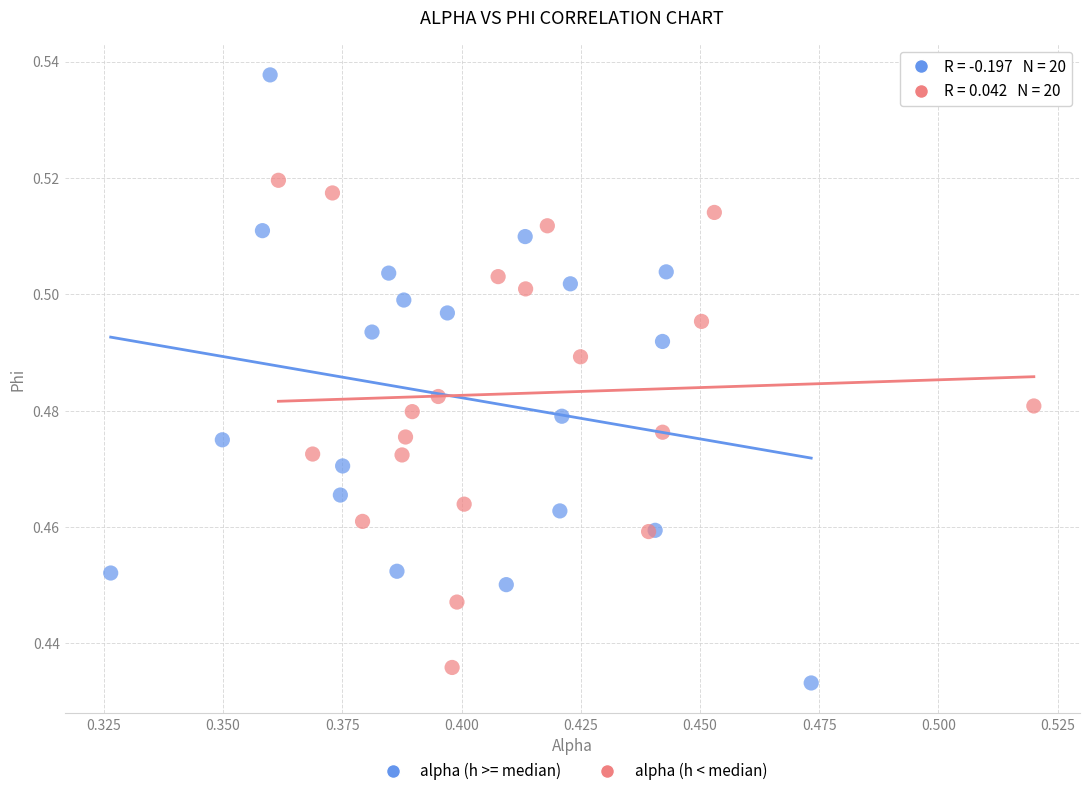

What are all the series names shown in the legend?

alpha (h >= median), alpha (h < median)